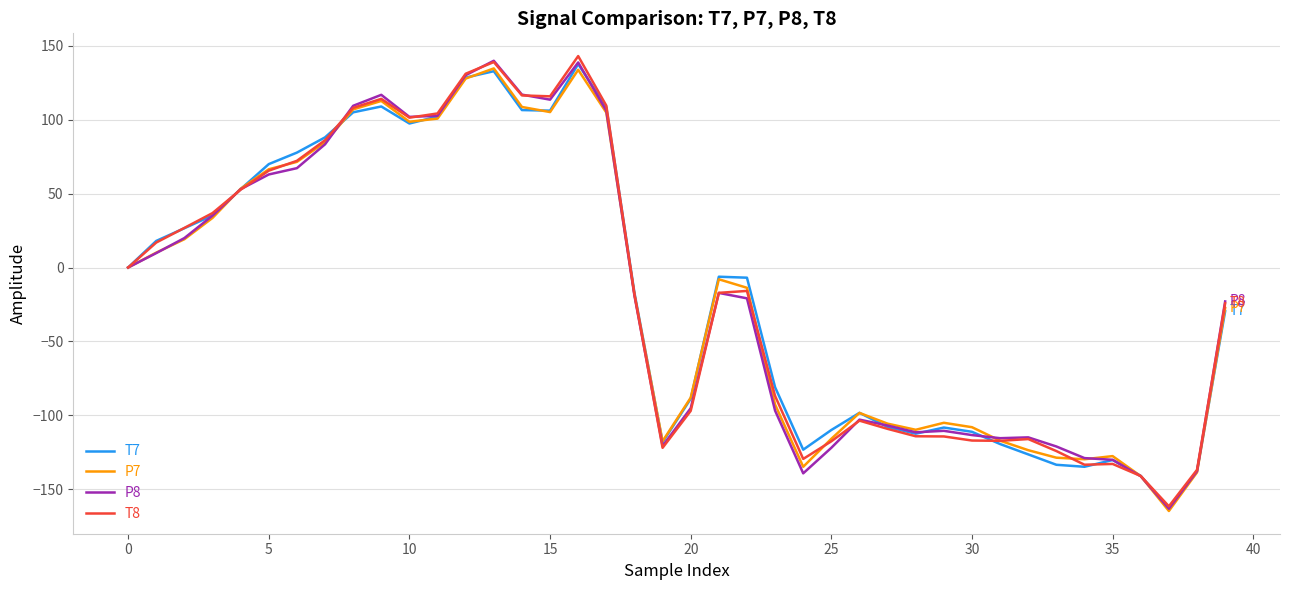

What is the lowest value of the T7 series?

-163.2